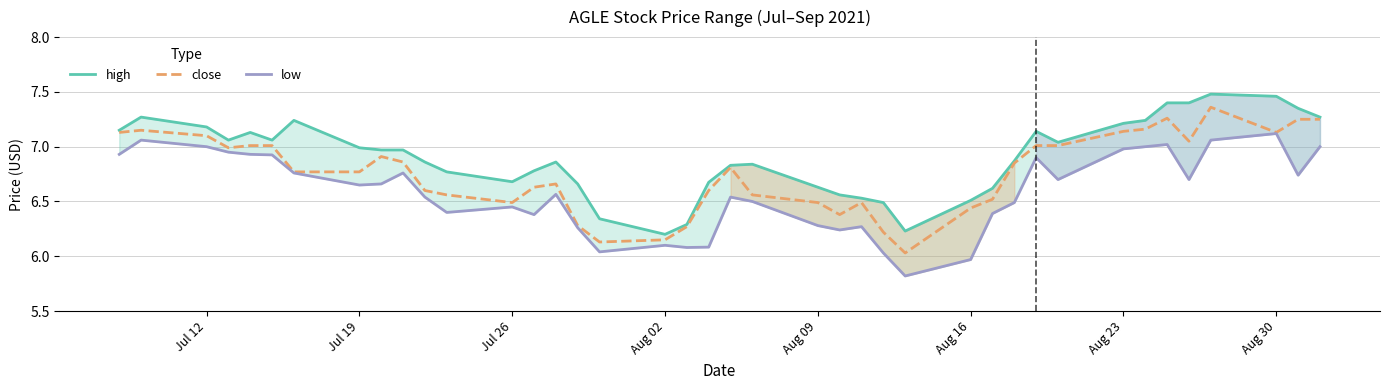

Is this an area chart (filled region under the line)?

No